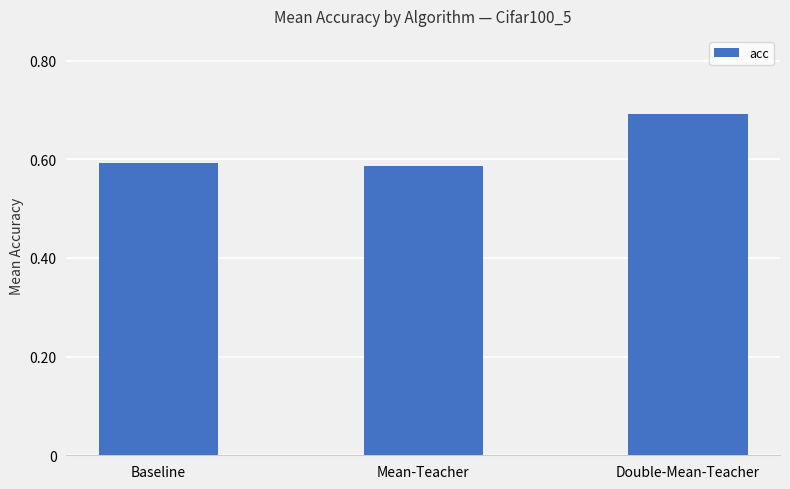

List the labels in order of value, largest first.

Double-Mean-Teacher, Baseline, Mean-Teacher